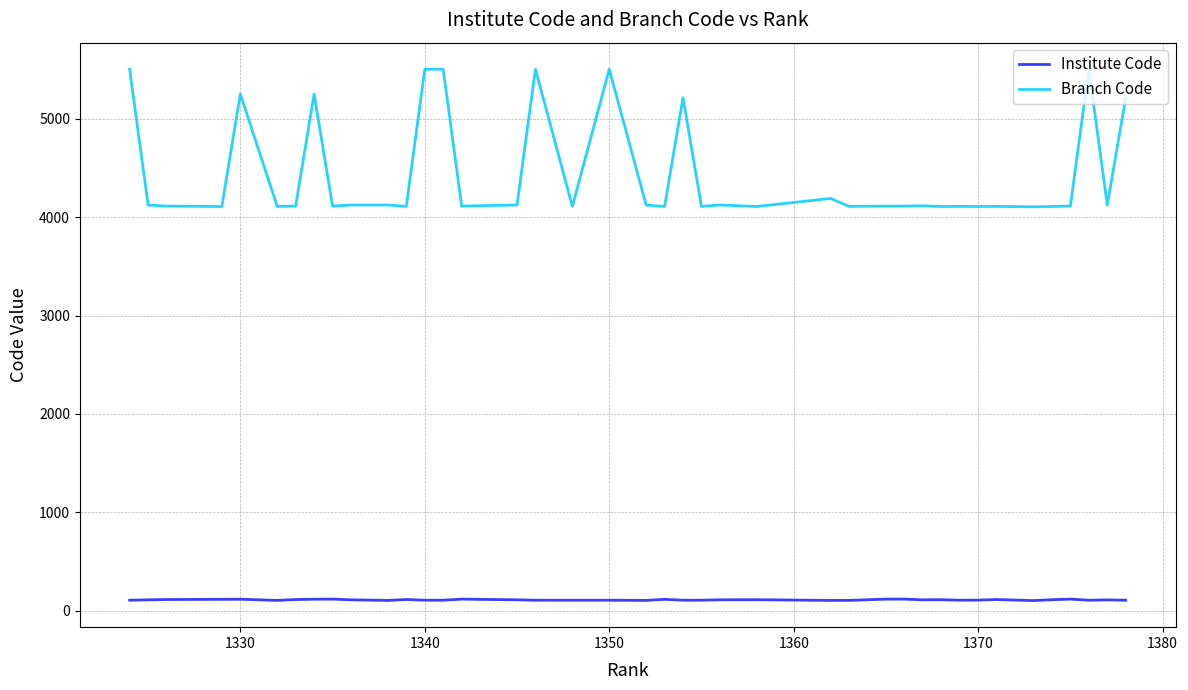

What is the lowest value of the Branch Code series?

4107